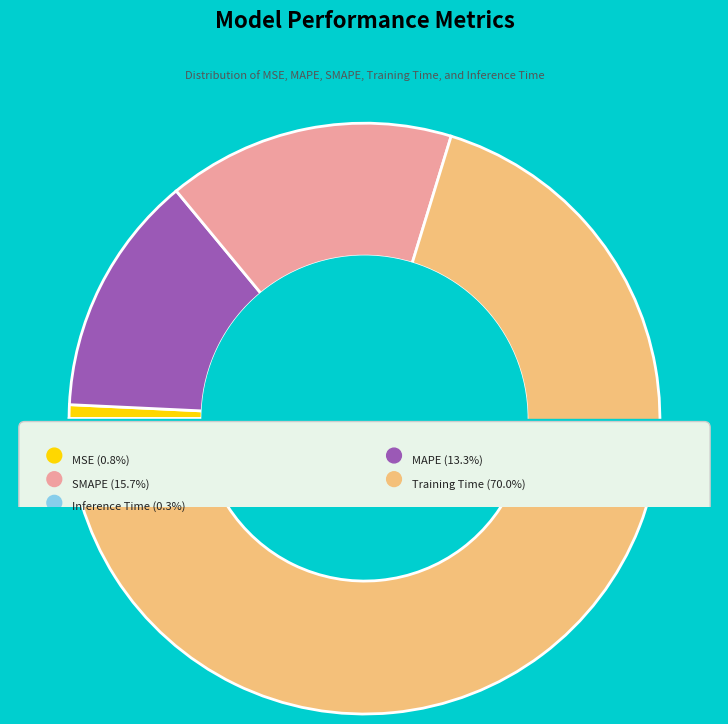

Between Inference Time and MSE, which is larger?

MSE